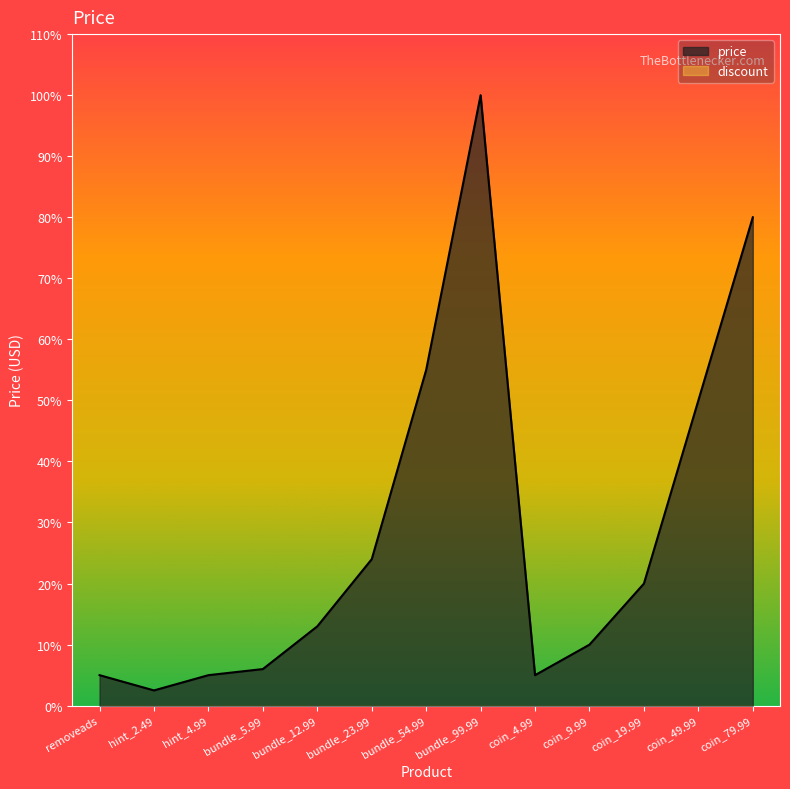

Which label corresponds to the smallest value in the chart?

hint_2.49